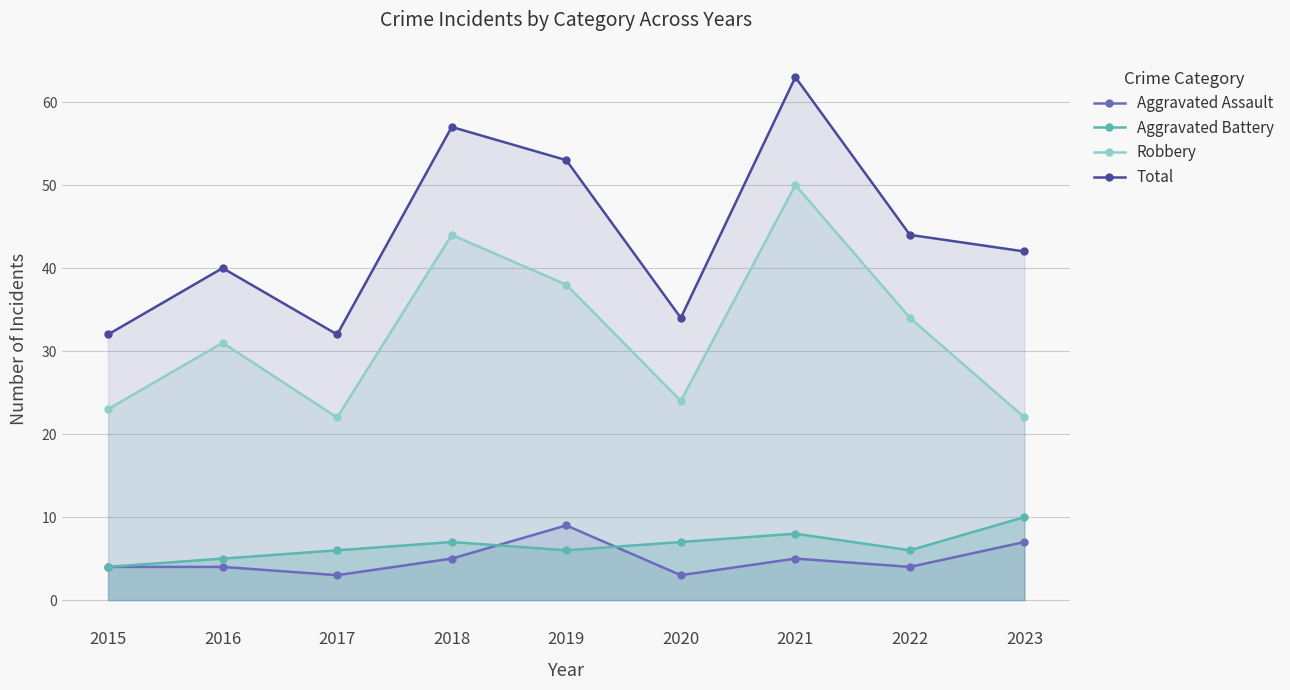

List the series in order of their peak value, highest first.

Total, Robbery, Aggravated Battery, Aggravated Assault